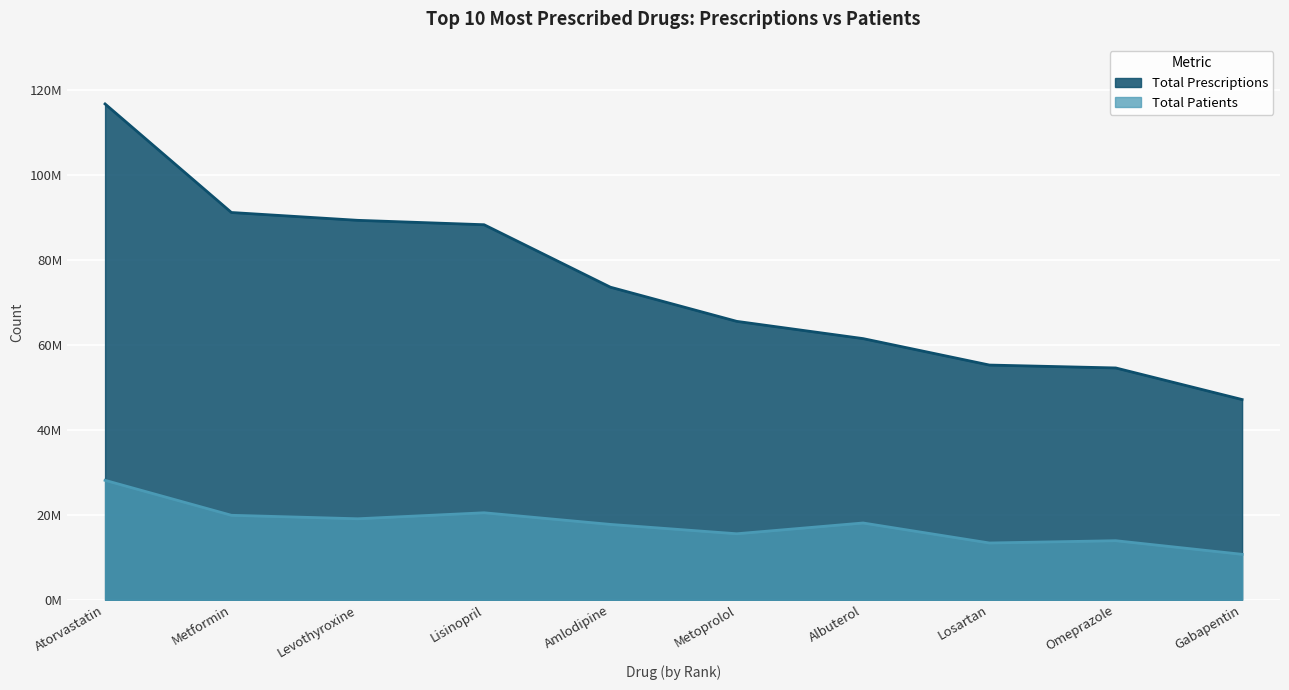

At which label is Total Prescriptions closest to 81914154?

4